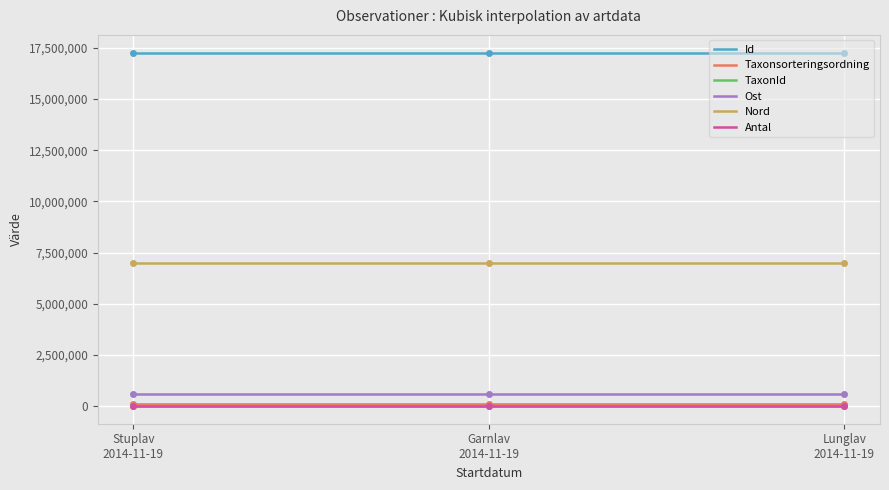

What is the maximum value for Ost?

567623.4